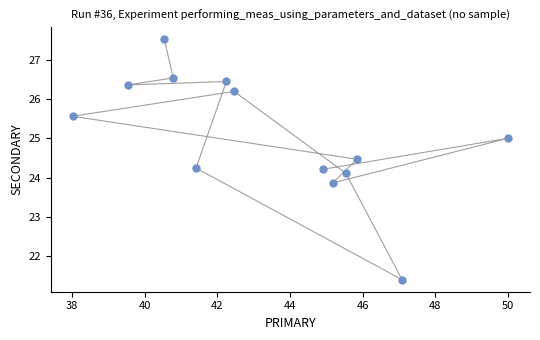

What is the range of Y values (max minus min)?

6.1